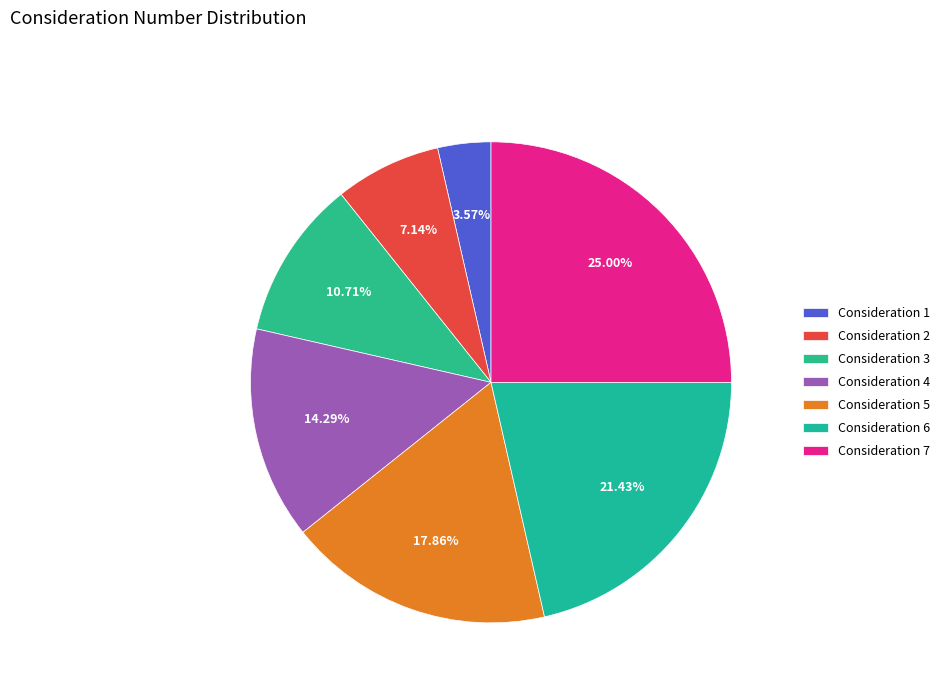

What percentage is the Consideration 5 slice, to the nearest percent?

18%